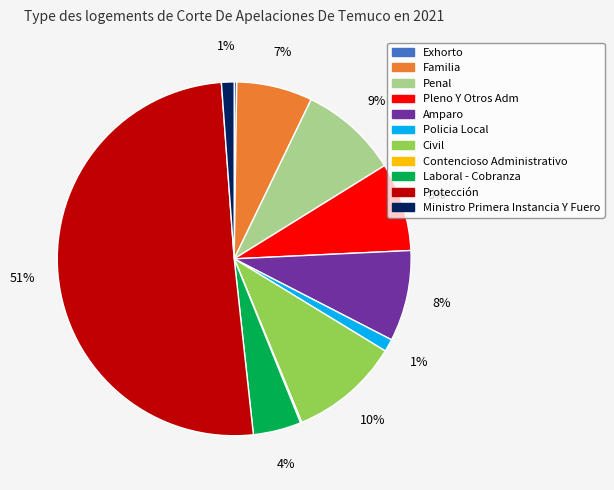

Does Pleno Y Otros Adm represent more than half of the total?

No